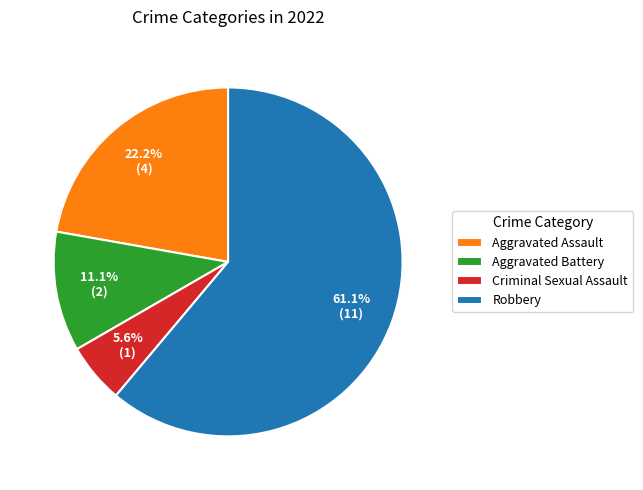

Is it true that Aggravated Battery is 11% of the pie?

True